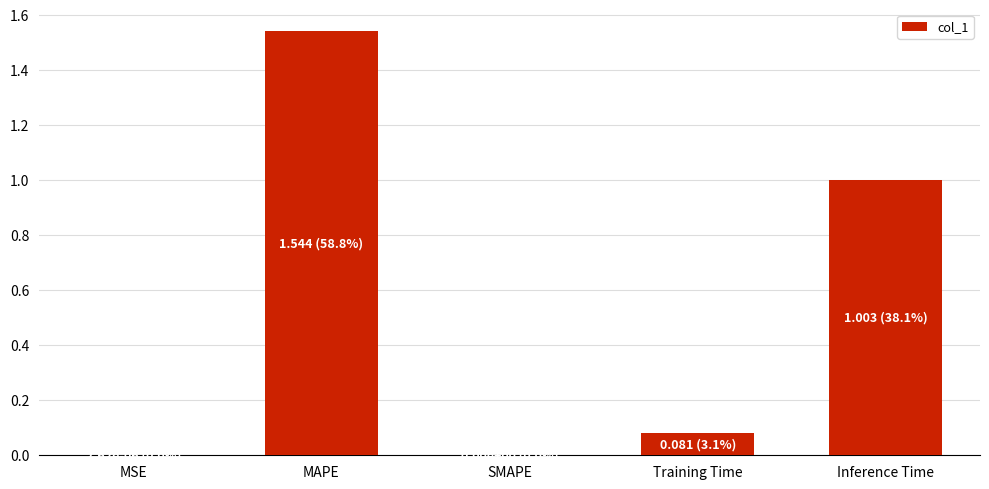

The chart shows a value of 1.0 at MAPE. True or false?

False